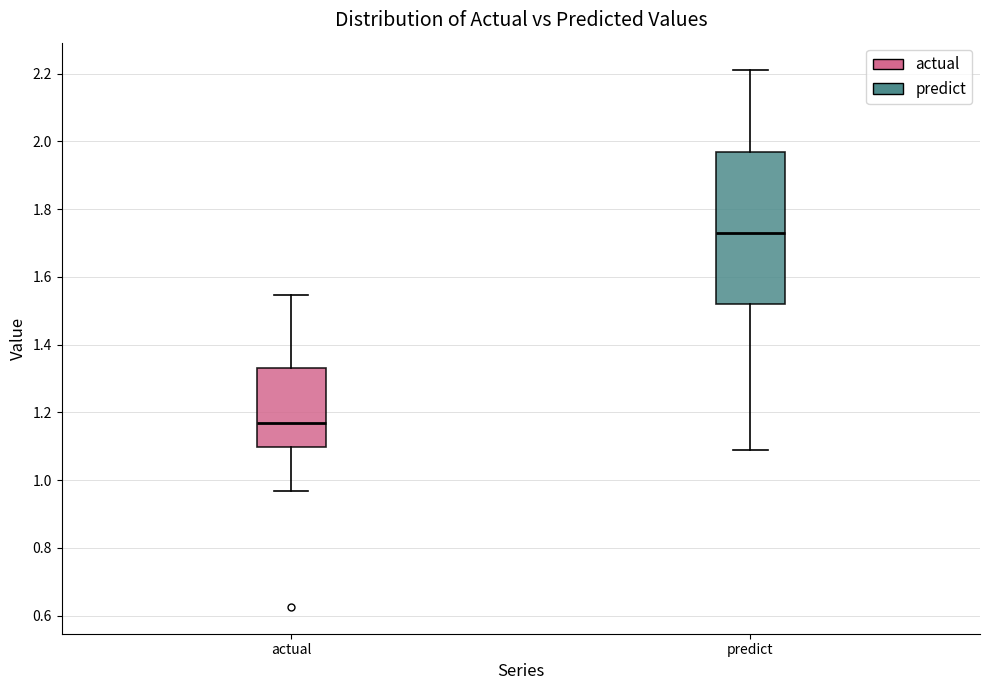

Where is the upper edge of the box for actual on the y-axis? The values are not printed on the chart, so give them approximately, as read against the axis.

1.34